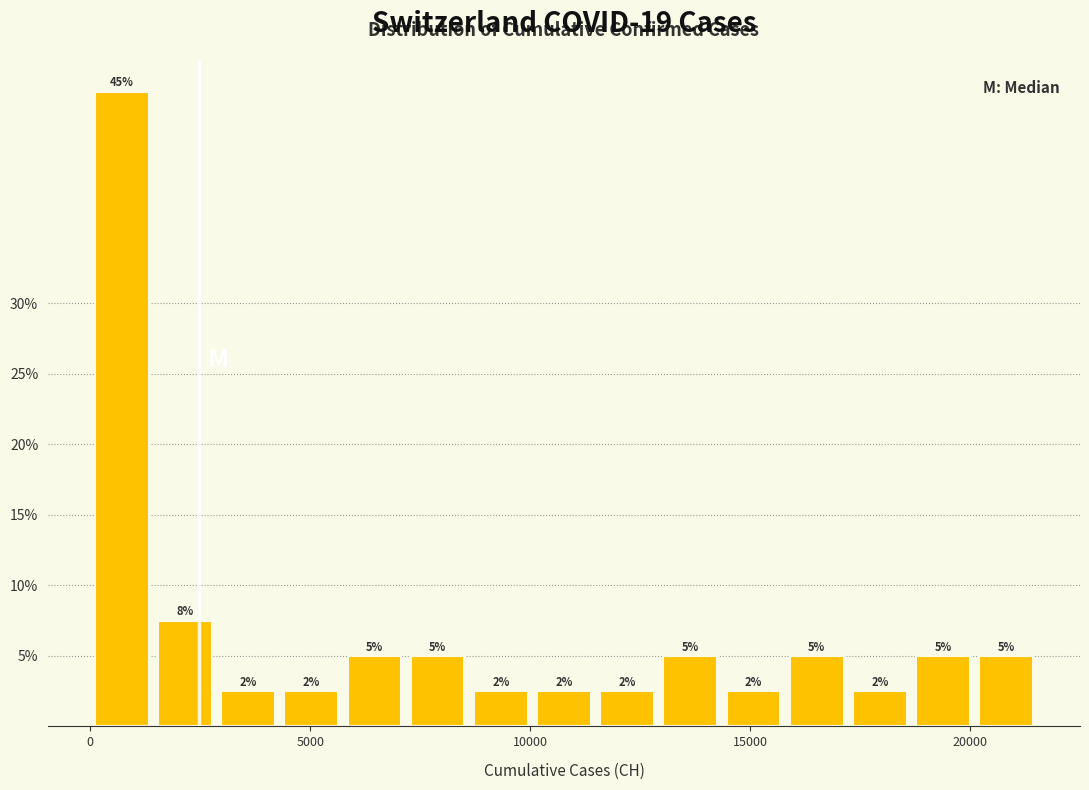

Around what value on the x-axis is the tallest bar? Give the approximate position of its centre, as read against the axis.

500